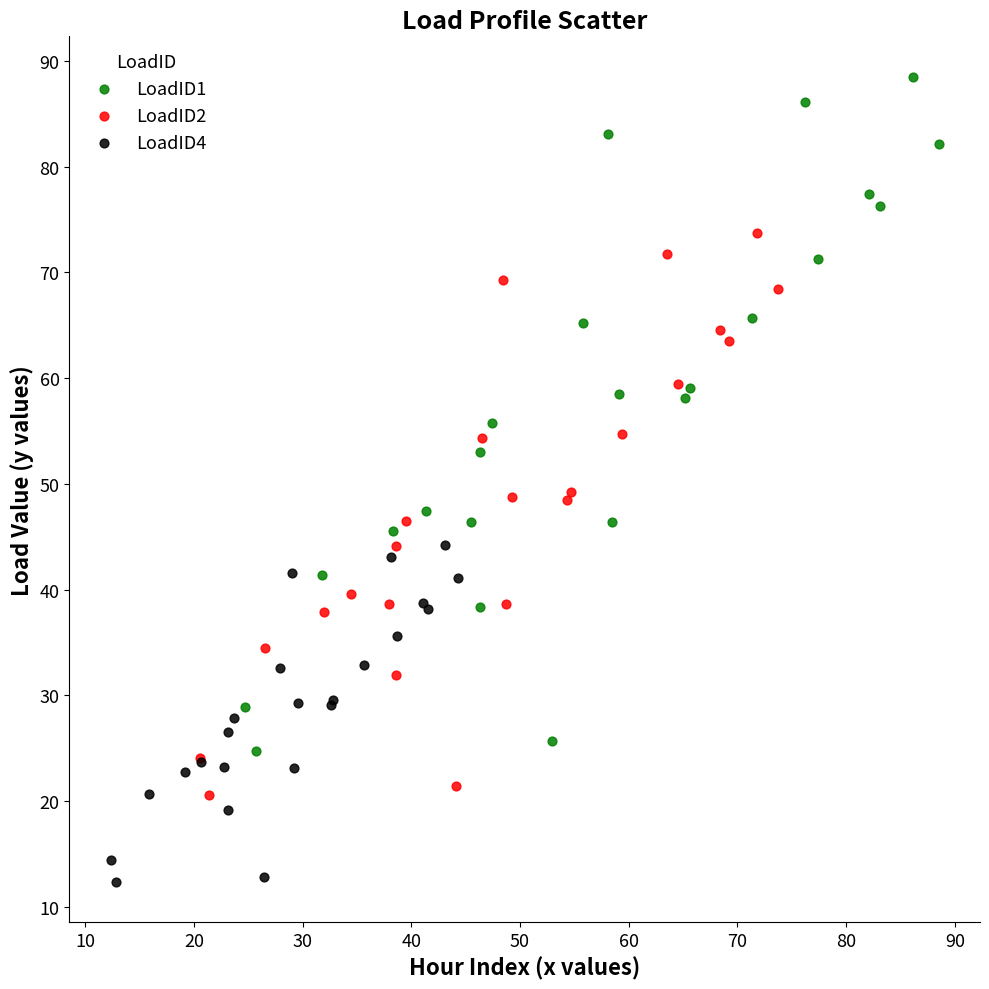

Which series contains the highest Y value?

LoadID1